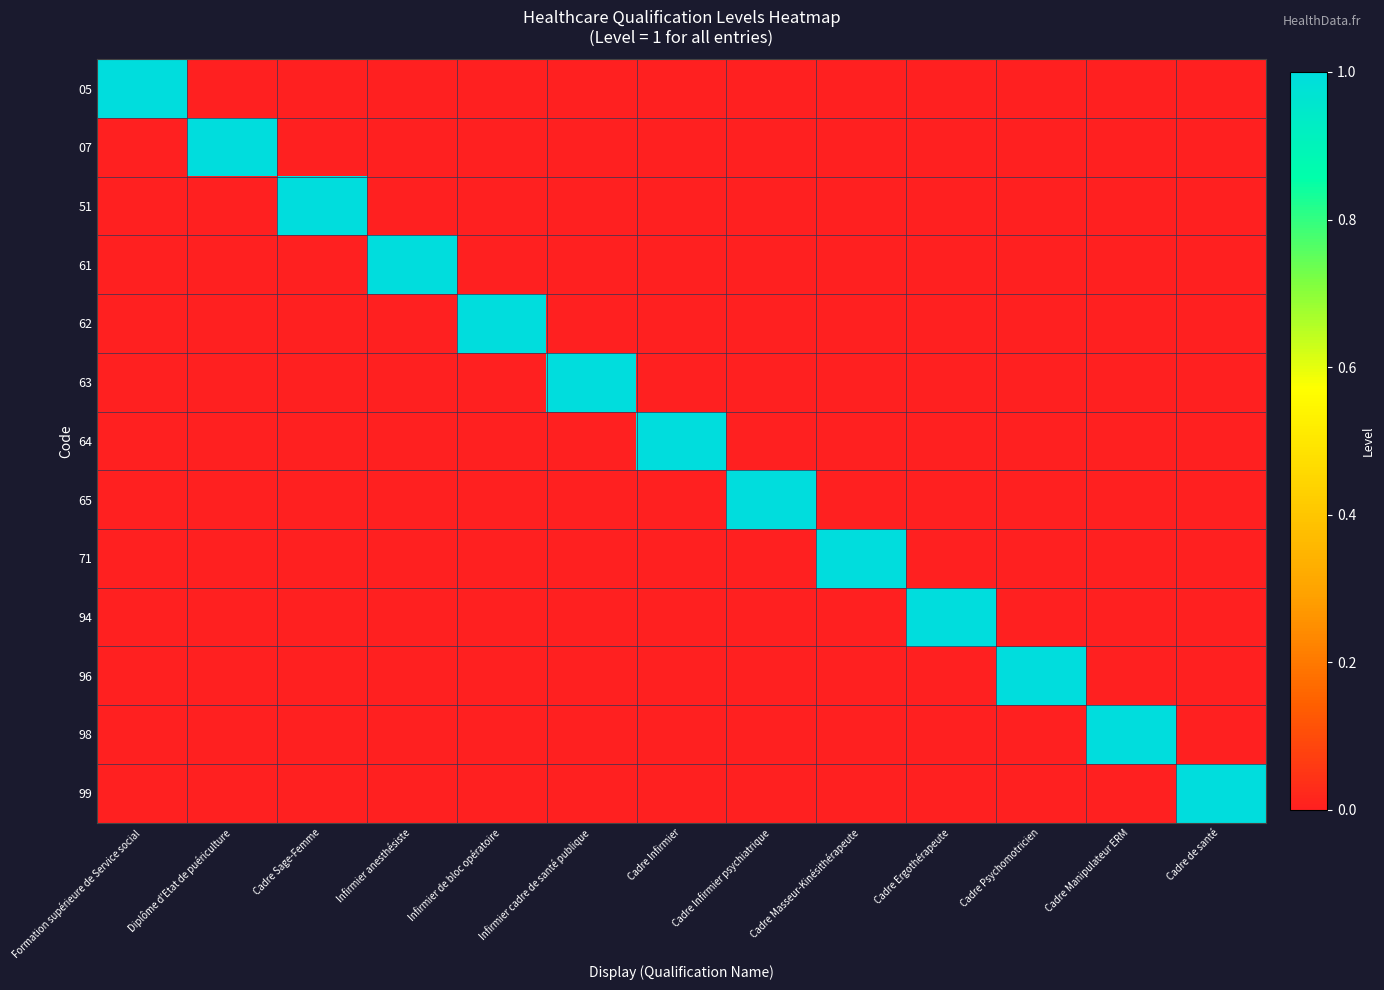

What is the spread (max minus min) of values at Infirmier cadre de santé publique?

1